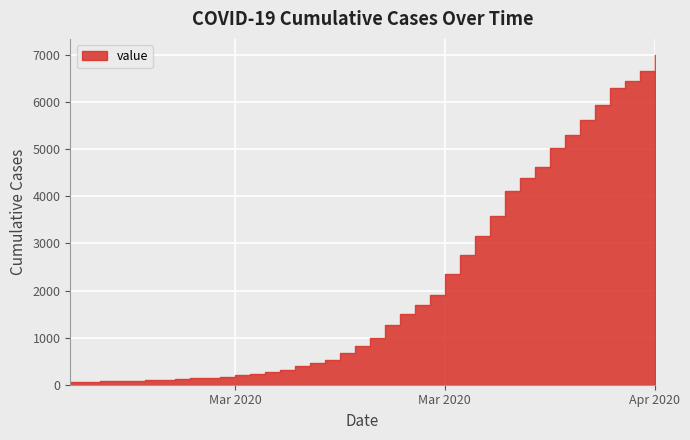

List the labels in order of value, smallest first.

2020-02-27, 2020-02-28, 2020-02-29, 2020-03-01, 2020-03-02, 2020-03-03, 2020-03-04, 2020-03-05, 2020-03-06, 2020-03-07, 2020-03-08, 2020-03-09, 2020-03-10, 2020-03-11, 2020-03-12, 2020-03-13, 2020-03-14, 2020-03-15, 2020-03-16, 2020-03-17, 2020-03-18, 2020-03-19, 2020-03-20, 2020-03-21, 2020-03-22, 2020-03-23, 2020-03-24, 2020-03-25, 2020-03-26, 2020-03-27, 2020-03-28, 2020-03-29, 2020-03-30, 2020-03-31, 2020-04-01, 2020-04-02, 2020-04-03, 2020-04-04, 2020-04-05, 2020-04-06